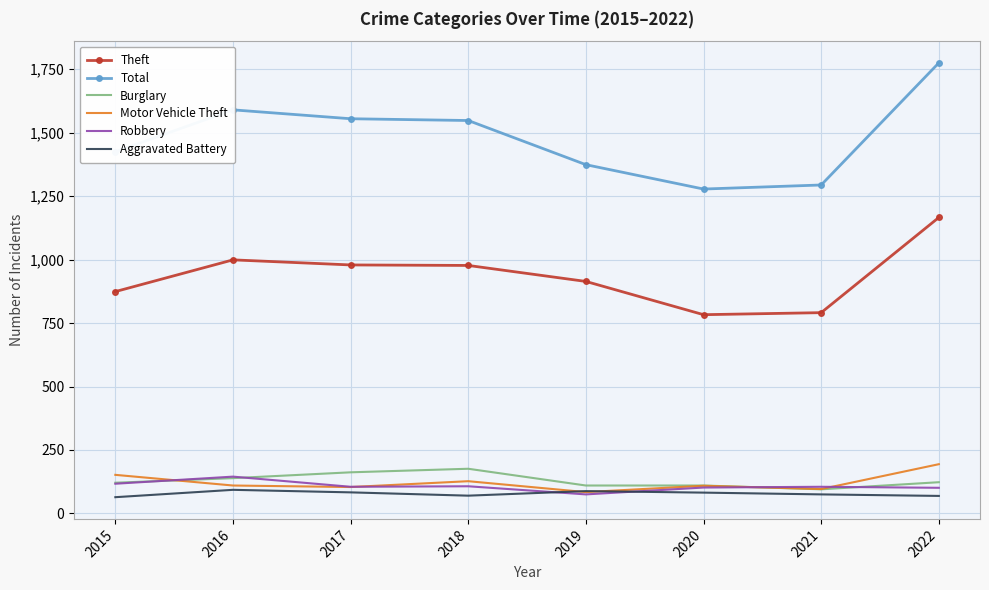

What is the difference between the maximum and minimum values in the Burglary series?

81